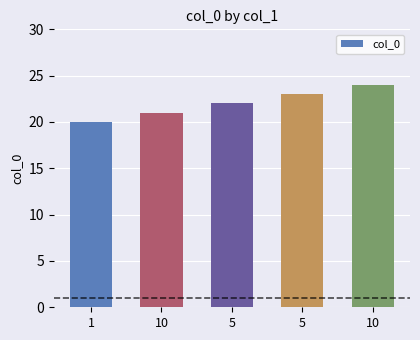

How many values are below 22?

2